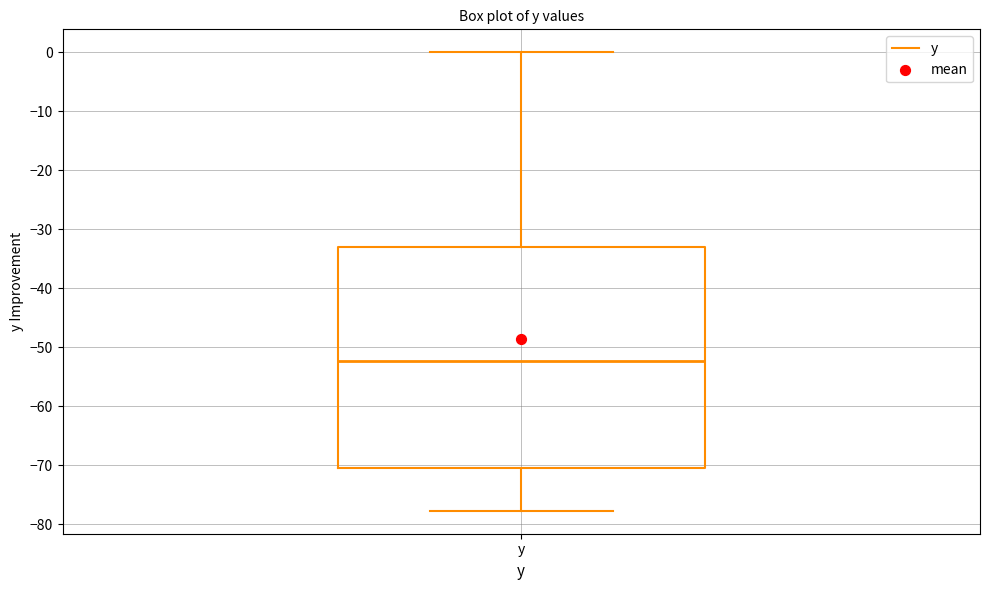

Read this box plot against the y-axis: the position of the median line, the range covered by the box, and the ends of both whiskers. The values are not printed on the chart, so give them approximately, as read against the axis.

median -52, box -70 to -33, whiskers -78 to 0